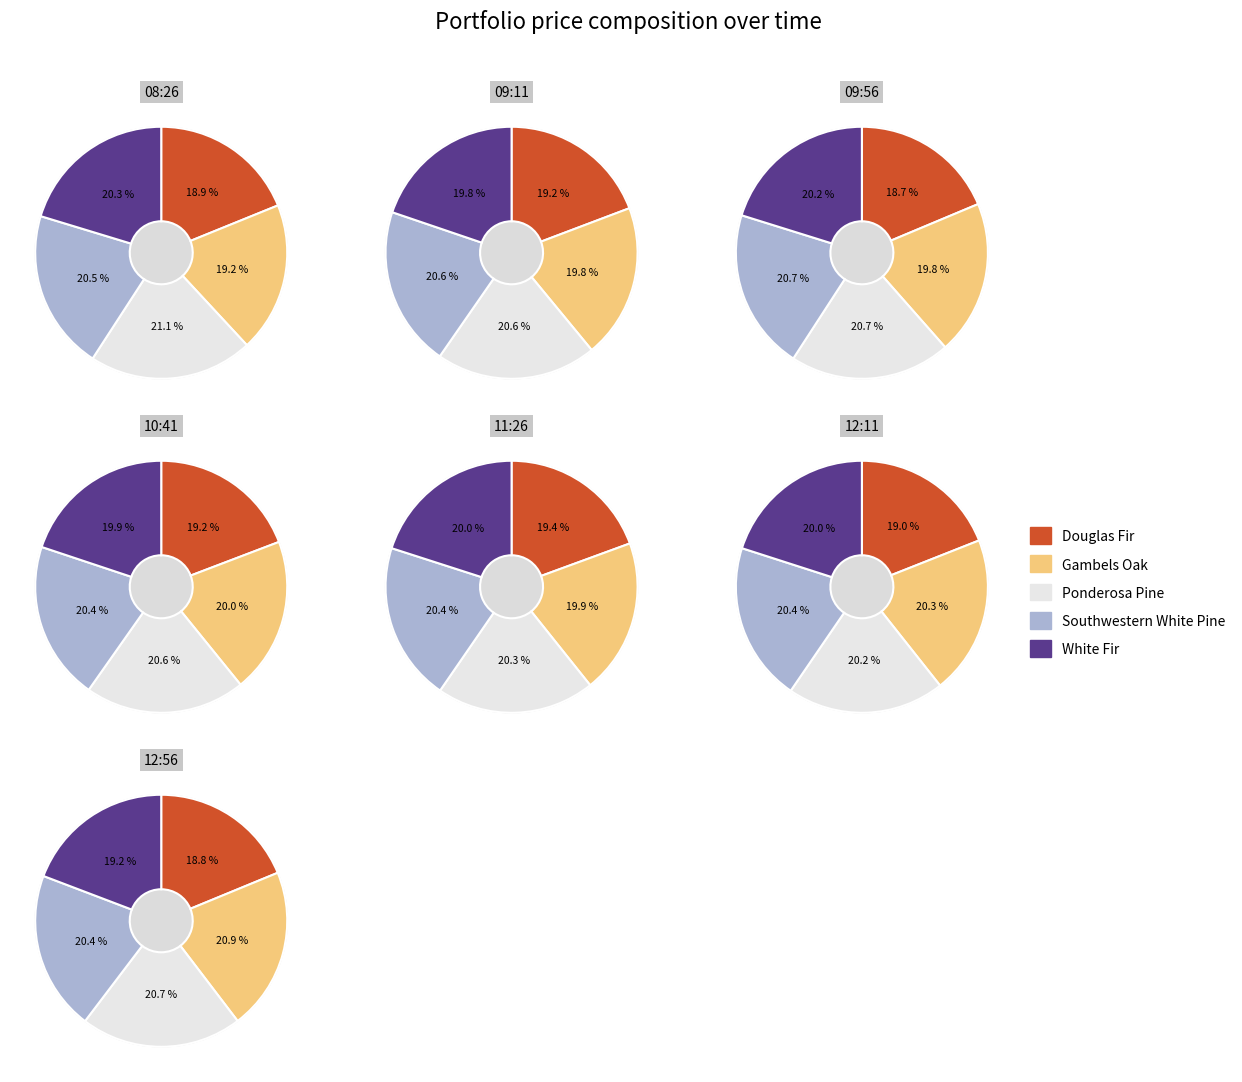

Rank the series at 10:41 from highest to lowest value.

Ponderosa Pine, Southwestern White Pine, Gambels Oak, White Fir, Douglas Fir